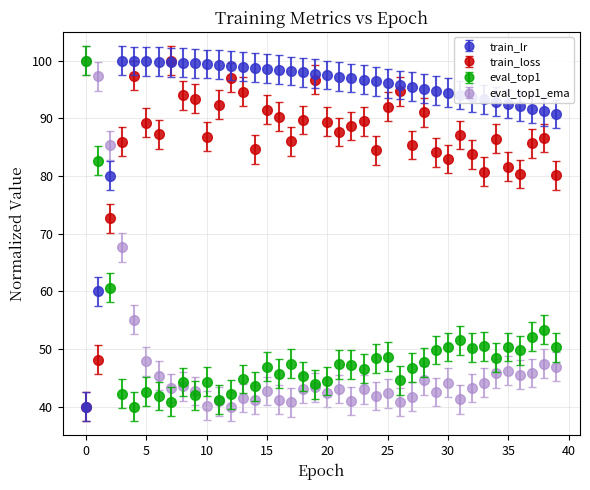

What is the value of the train_loss point at the 8th from the left?

100.0